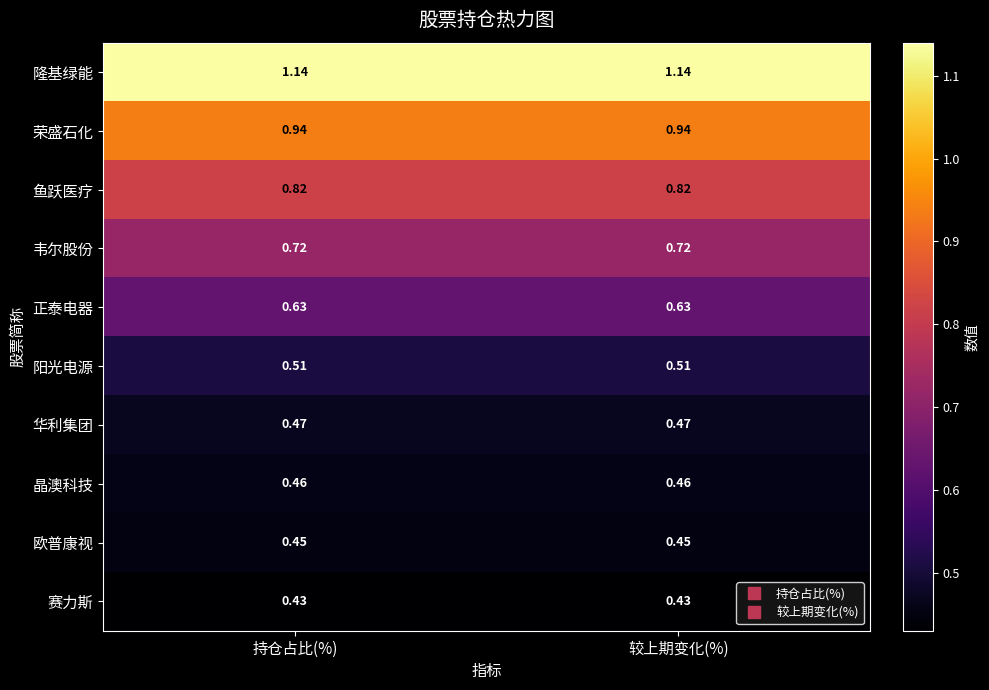

Rank the series at 持仓占比(%) from highest to lowest value.

隆基绿能, 荣盛石化, 鱼跃医疗, 韦尔股份, 正泰电器, 阳光电源, 华利集团, 晶澳科技, 欧普康视, 赛力斯